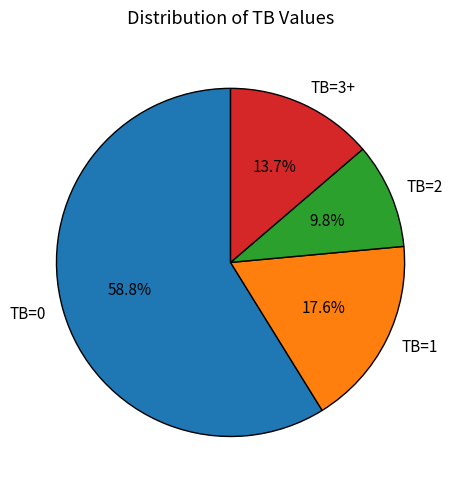

What is the largest slice in the pie chart?

TB=0